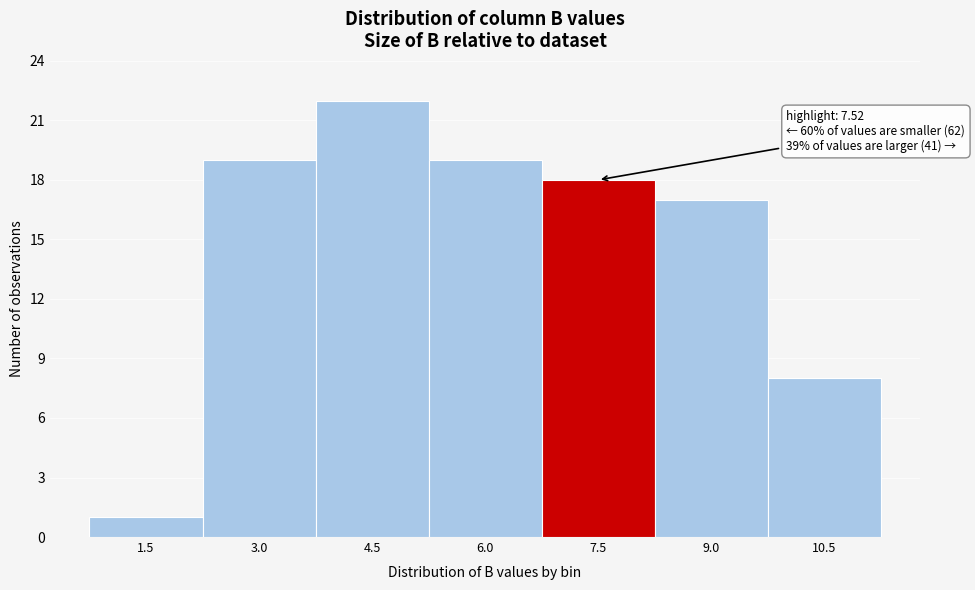

Reading left to right, list all the values displayed in this chart.

1.5=1	3.0=19	4.5=22	6.0=19	7.5=18	9.0=17	10.5=8